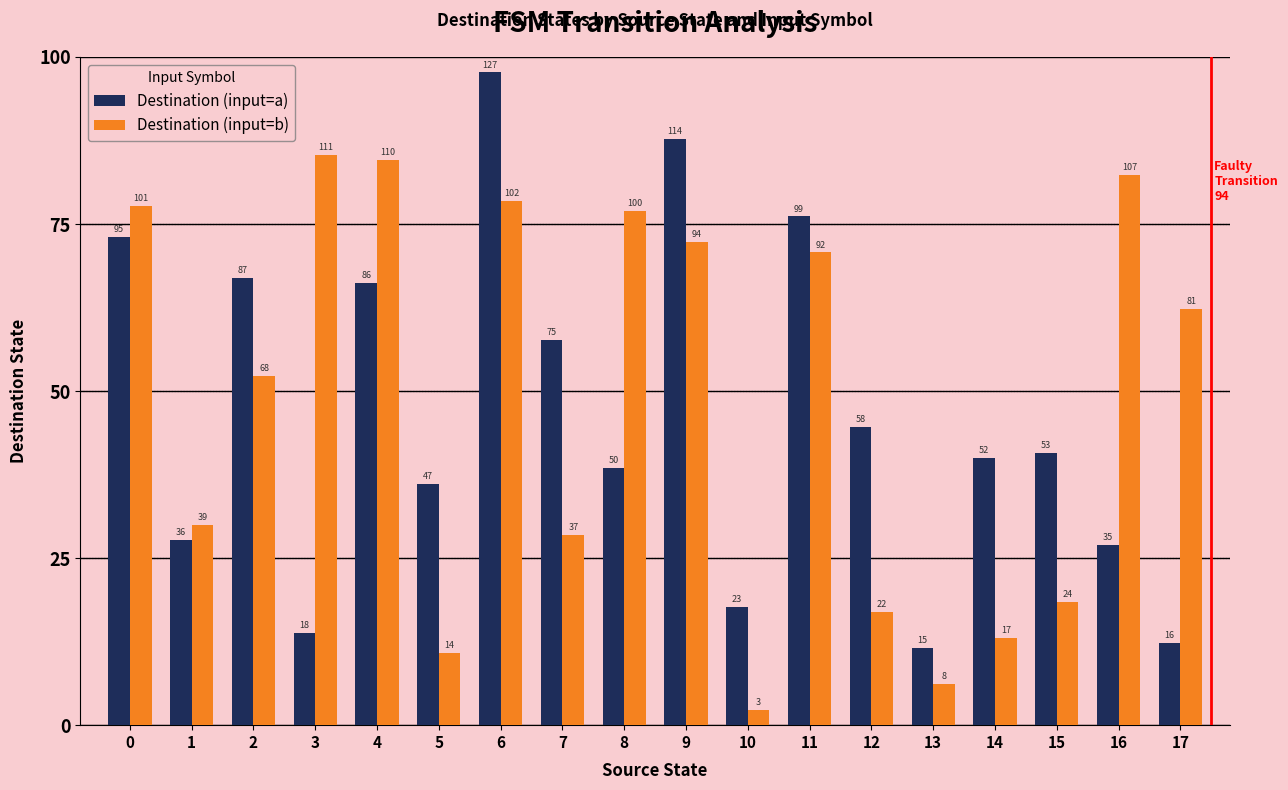

Which series changed the most between 13 and 16?

Destination (input=b)